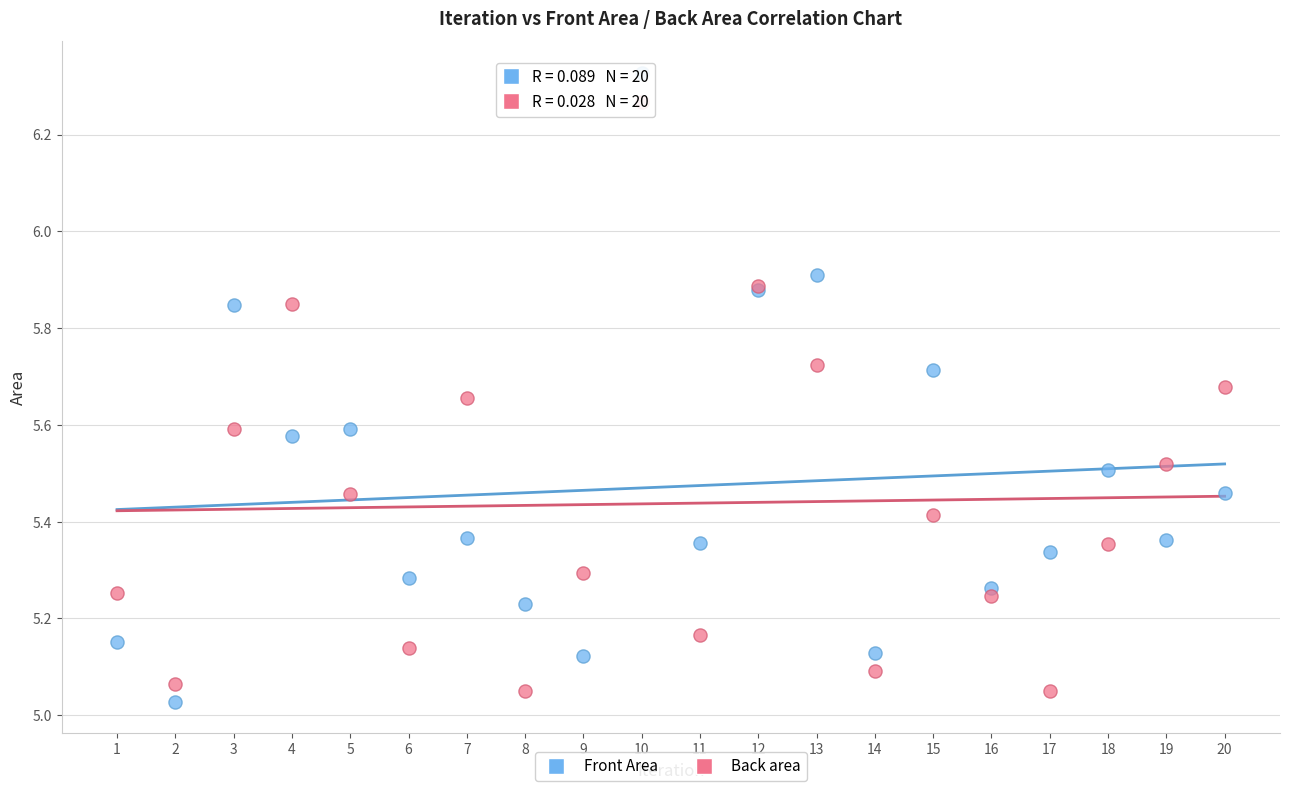

Which series has the widest spread of Y values?

Front Area